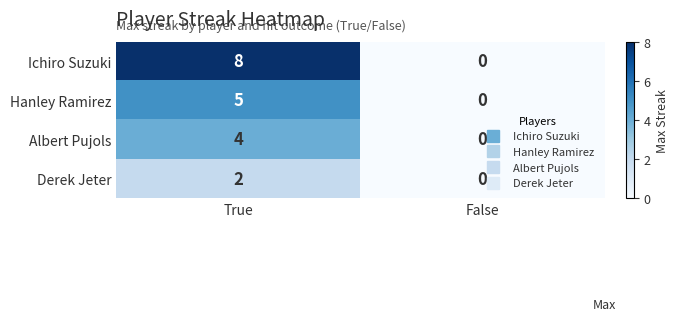

Which label corresponds to the smallest value in the chart?

False